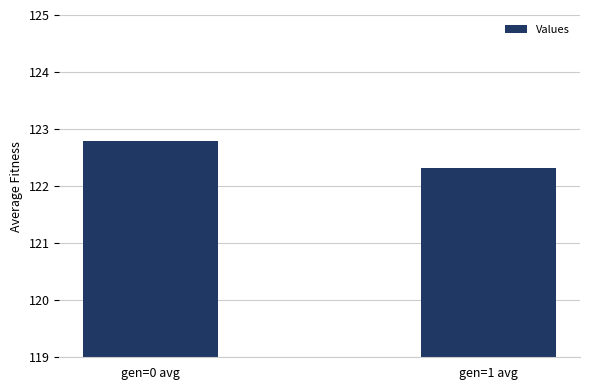

Where is the data nearest to the value 122?

gen=1 avg